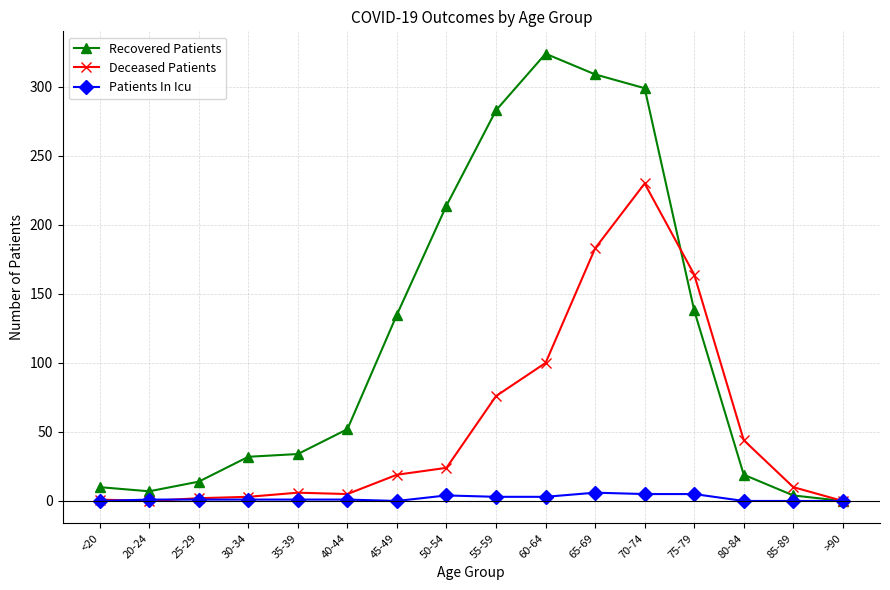

Is it true that Deceased Patients equals 6 at 45-49?

False